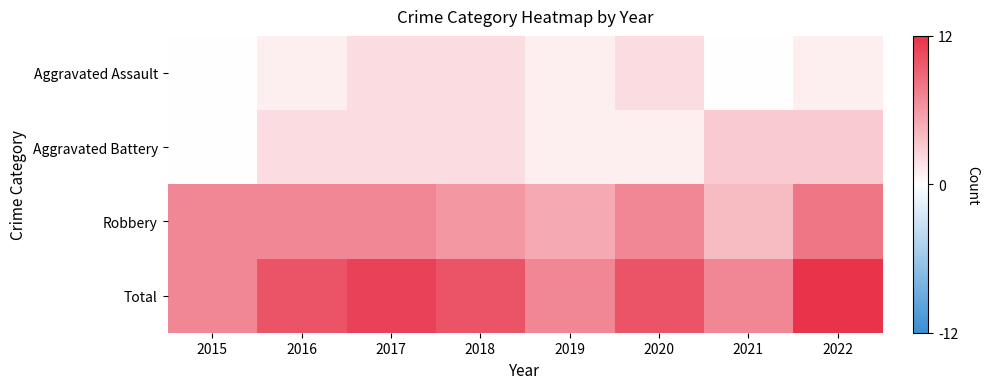

Between 2015 and 2021, which is larger?

2015